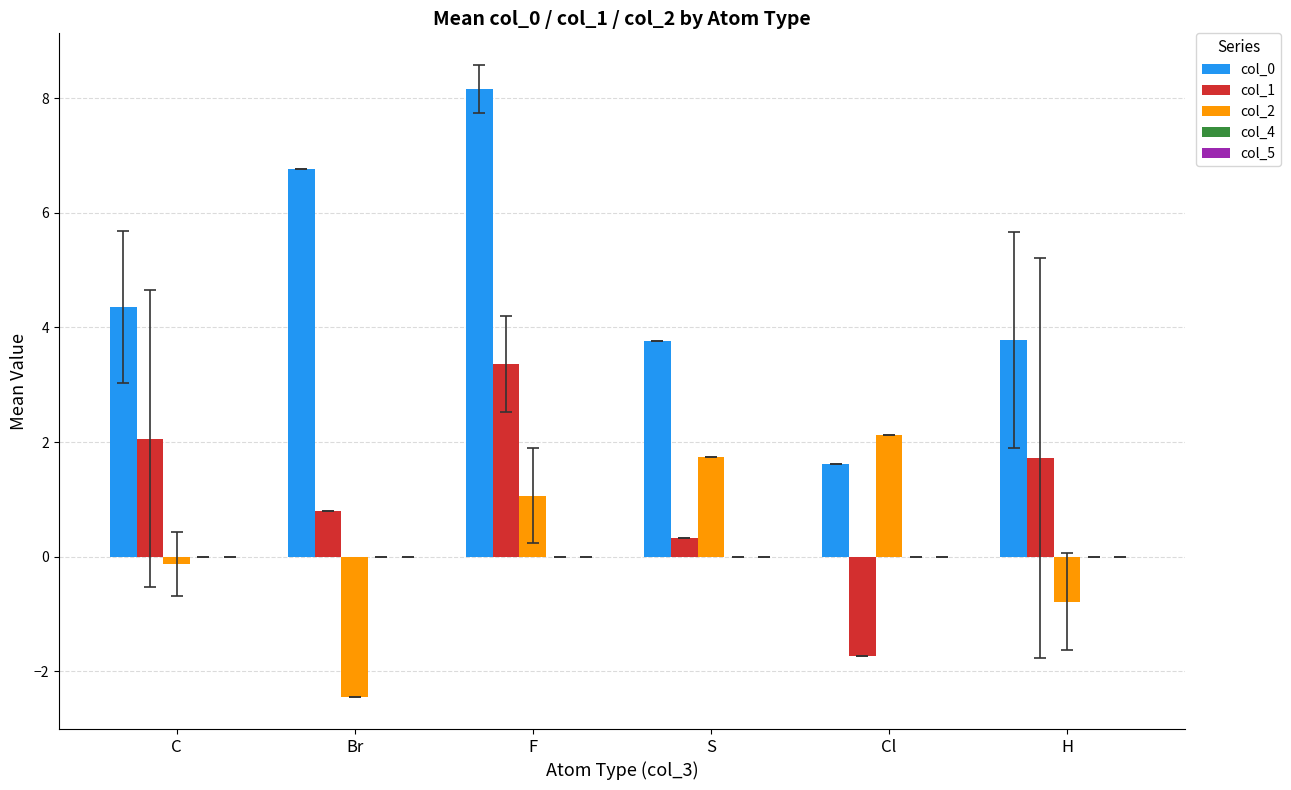

List the series in order of their overall mean, highest first.

col_0, col_1, col_2